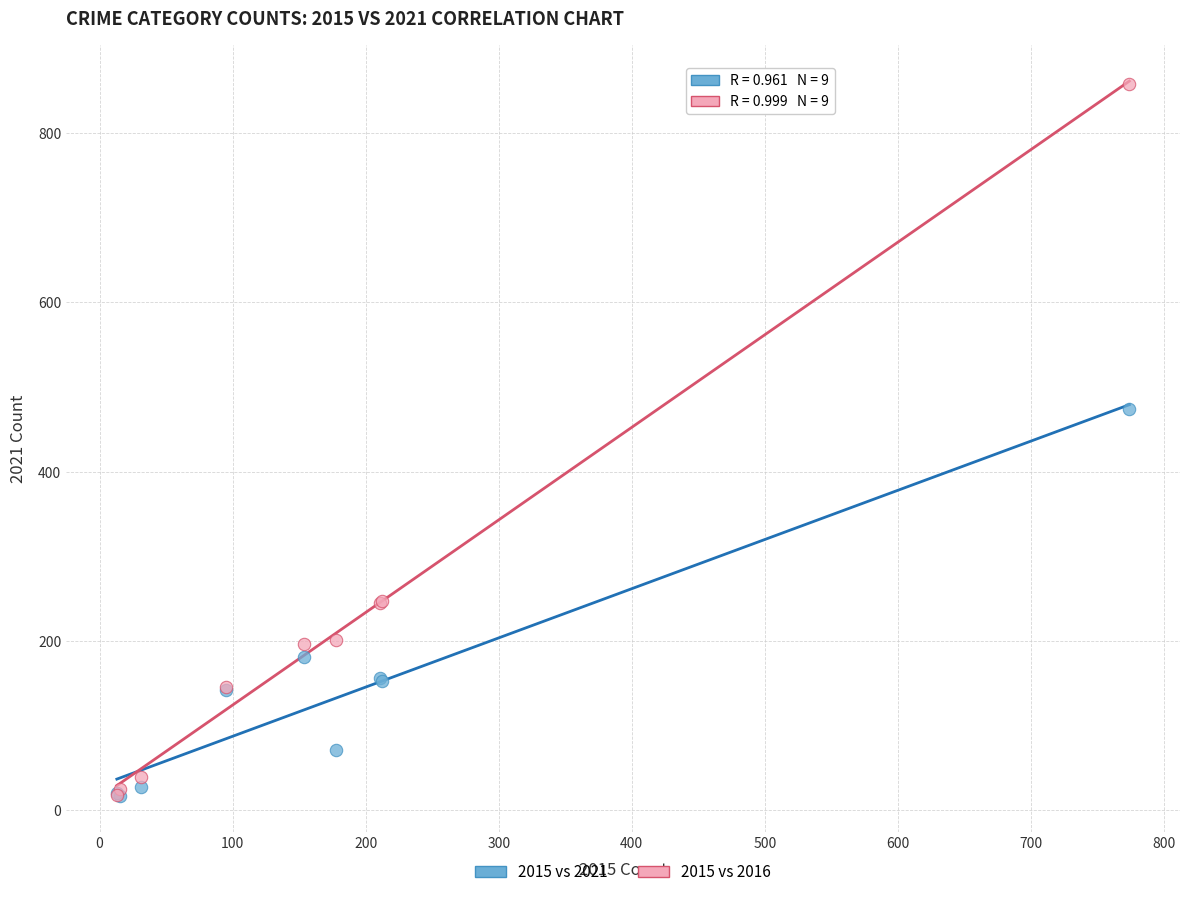

Which series reaches the maximum Y coordinate?

2015 vs 2016